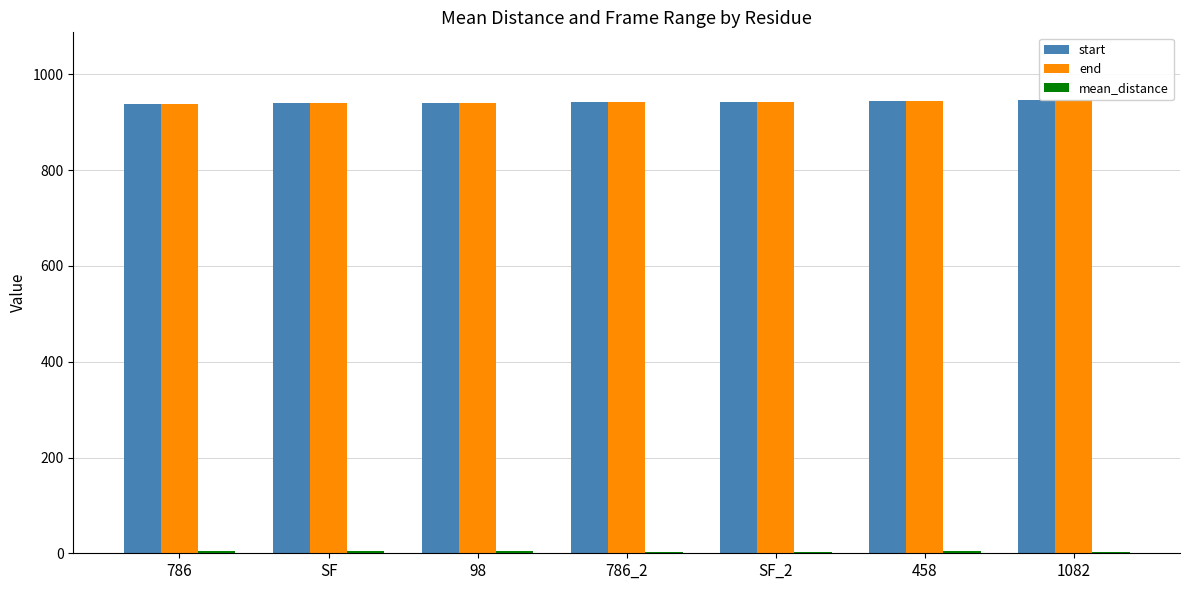

The value of end at 786_2 is 1390.2. True or false?

False